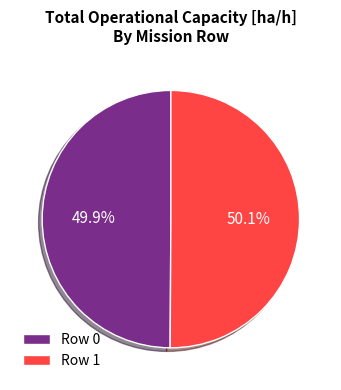

To the nearest percent, what is the average slice percentage?

50%